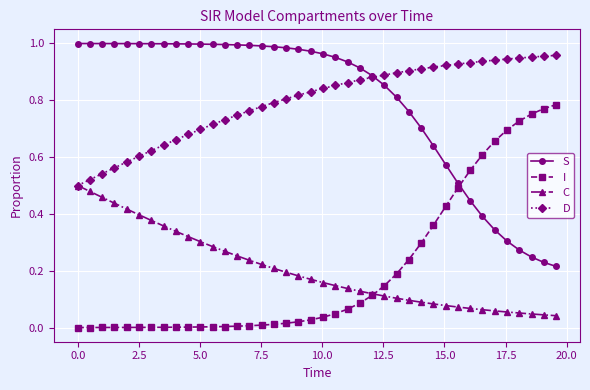

How many times do I and S cross each other?

1